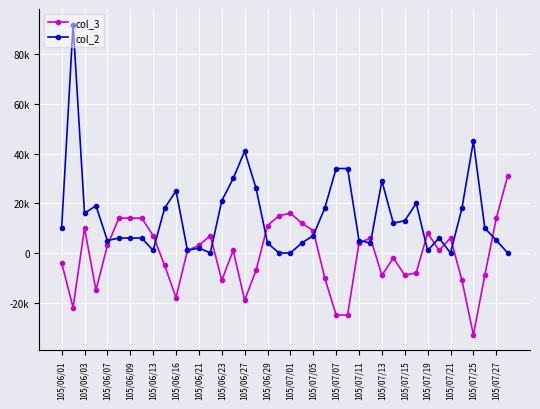

What are all the series names shown in the legend?

col_3, col_2